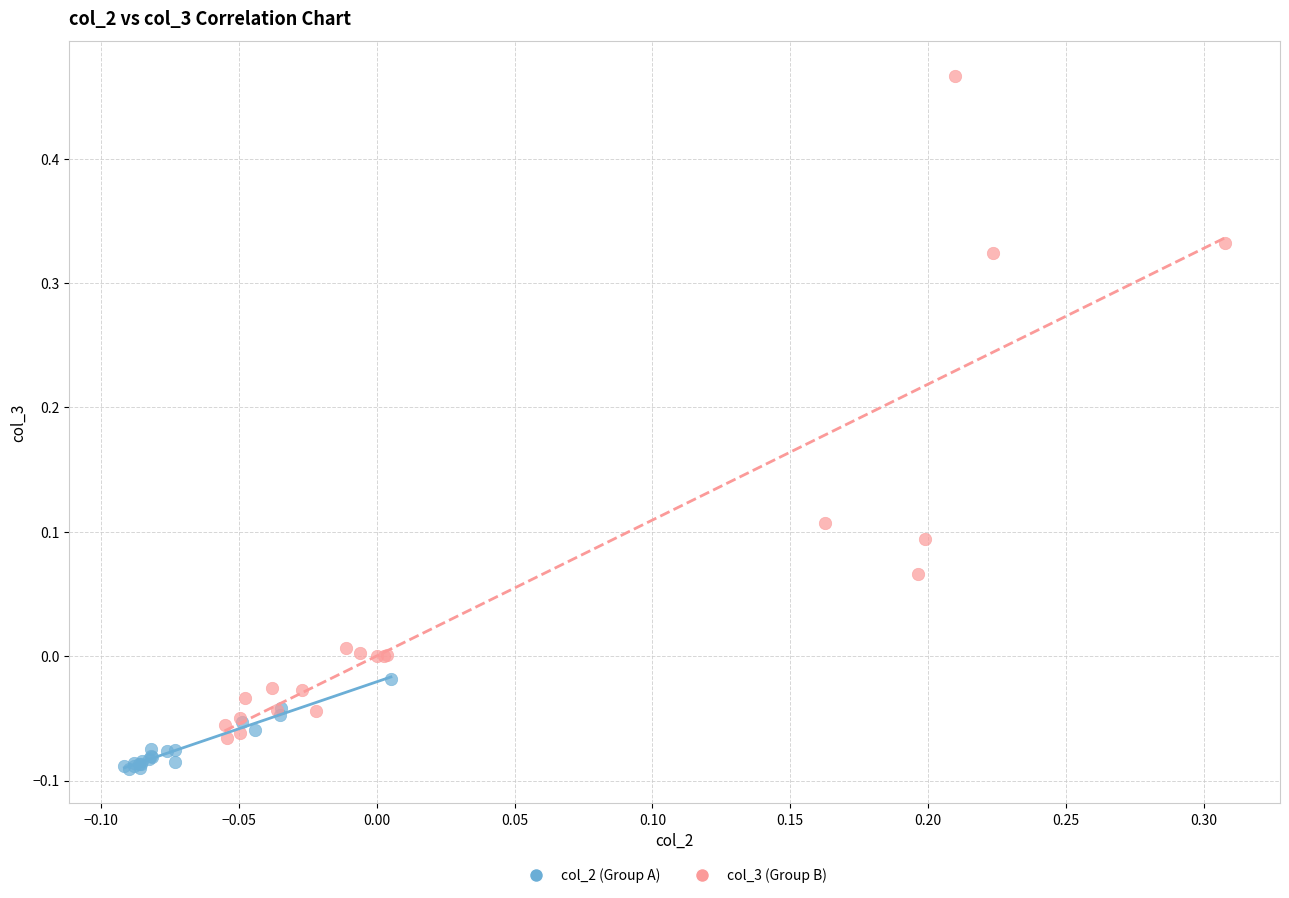

What are all the series names shown in the legend?

col_2 (Group A), col_3 (Group B)